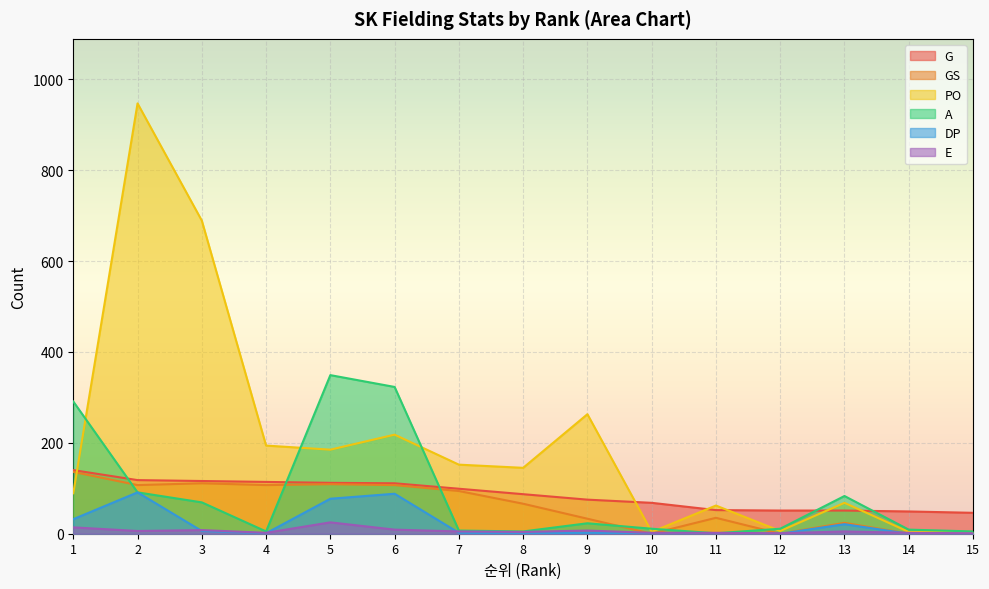

At which category does PO reach its first local peak?

2